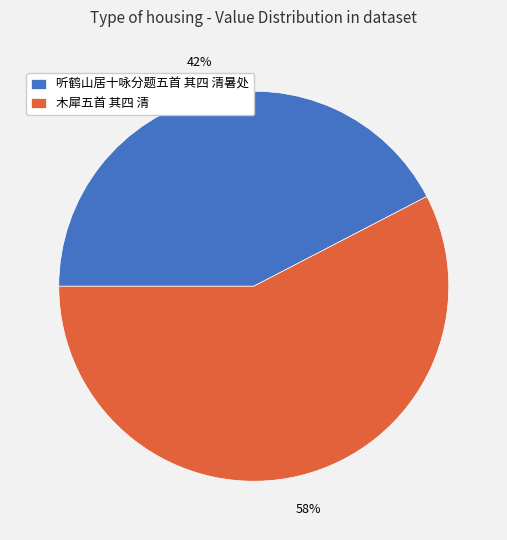

True or false: 木犀五首 其四 清 accounts for 58% of the total.

True